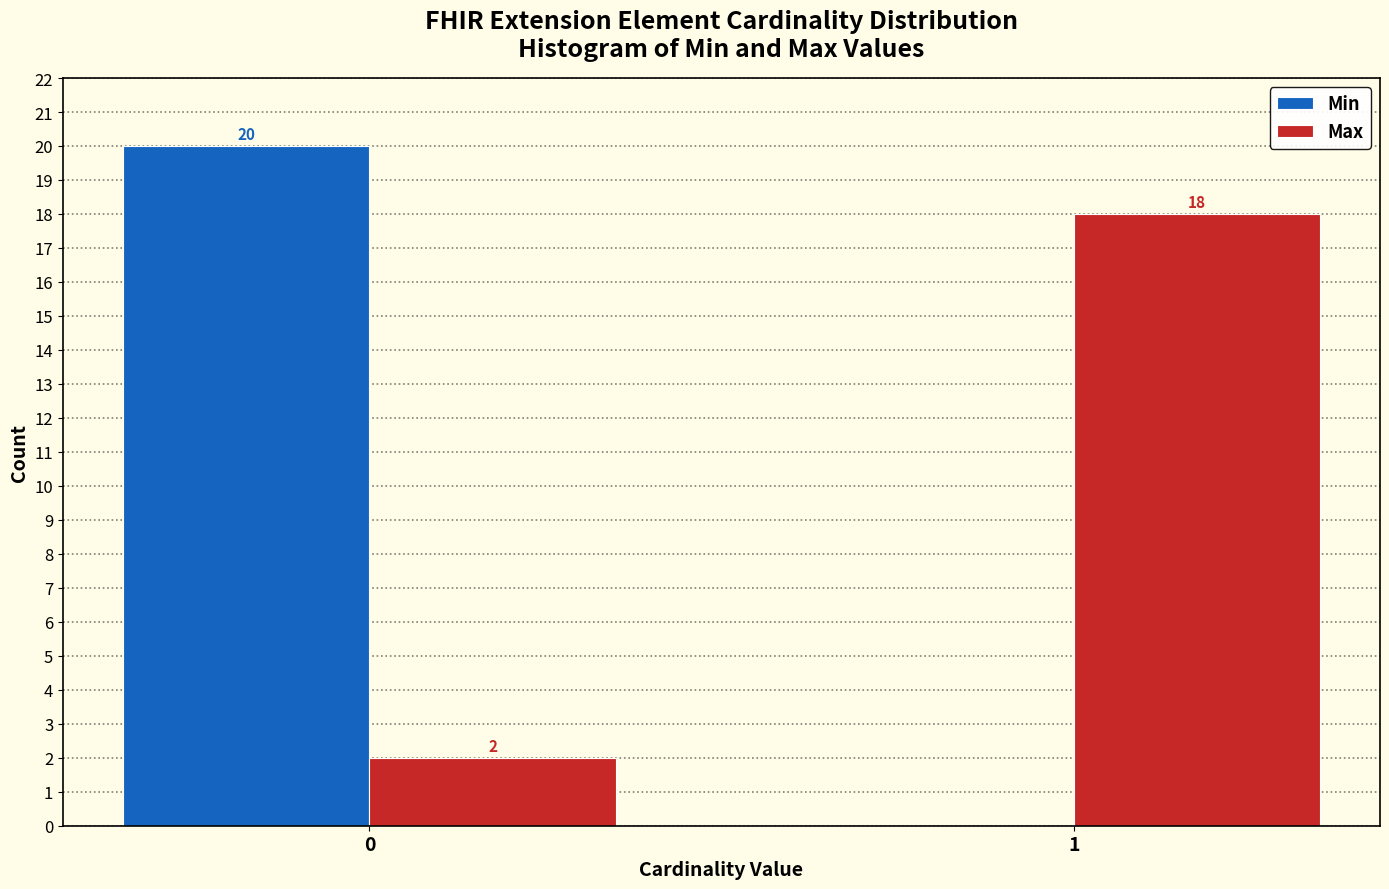

Reading left to right, transcribe all the data shown in this chart.

Min: 0=20	1=0
Max: 0=2	1=18